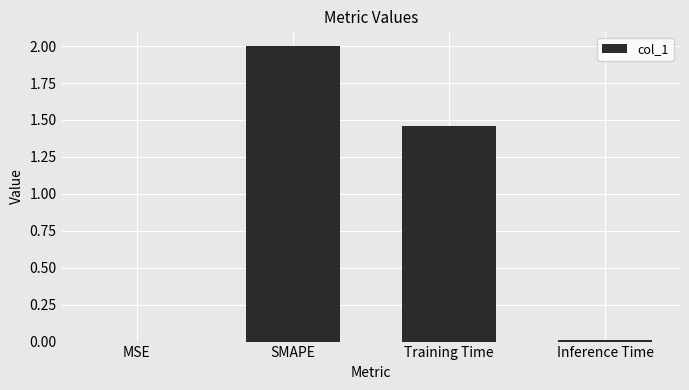

What is the sum of all values?

3.5